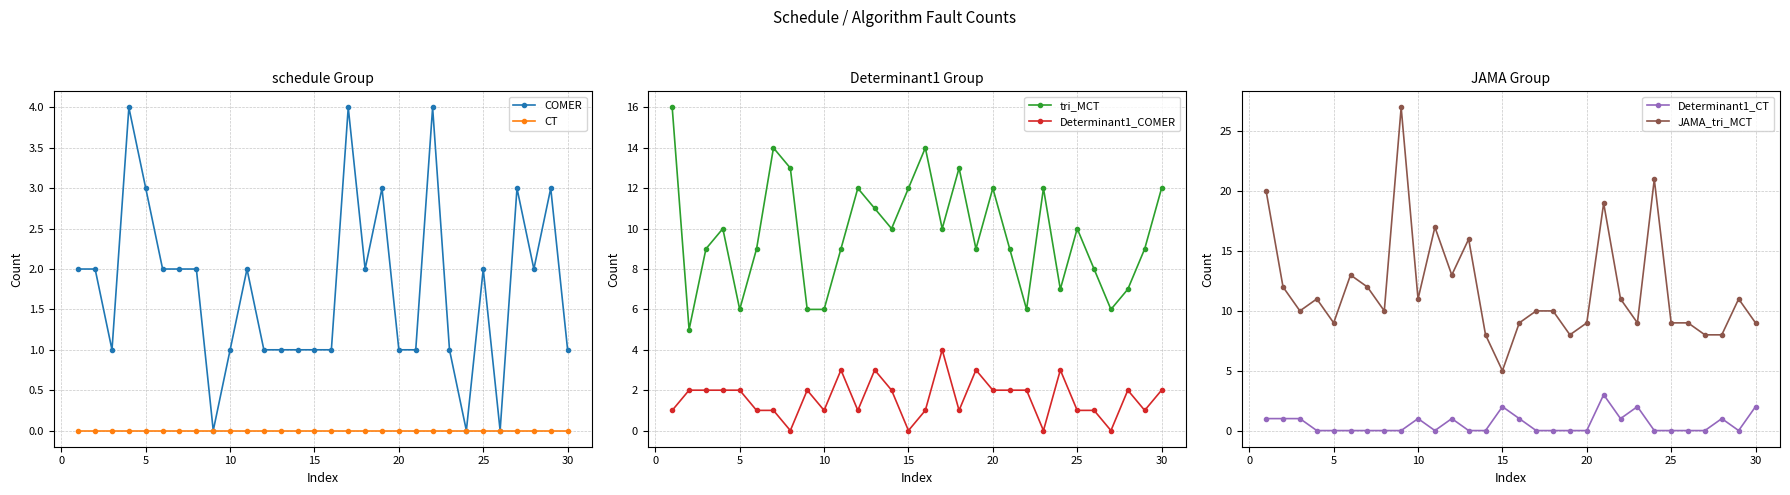

What are all the series names shown in the legend?

COMER, CT, tri_MCT, Determinant1_COMER, Determinant1_CT, JAMA_tri_MCT